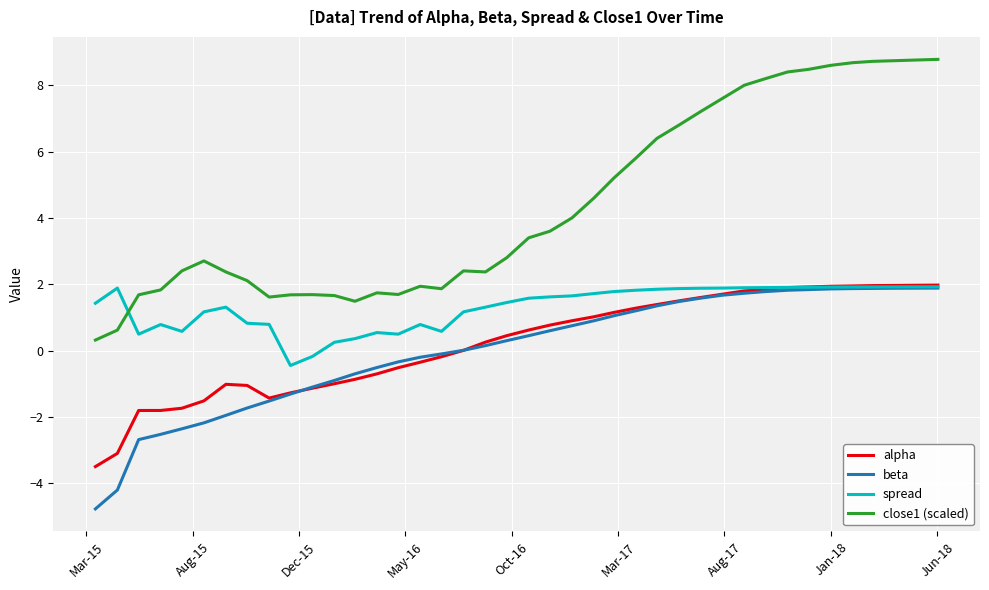

Which series has the largest range (max minus min)?

close1 (scaled)